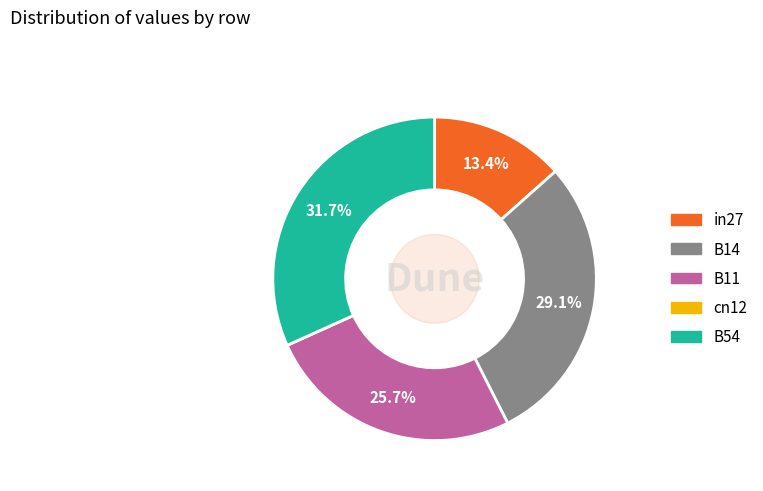

What is the total percentage of in27 and B14?

42.5%